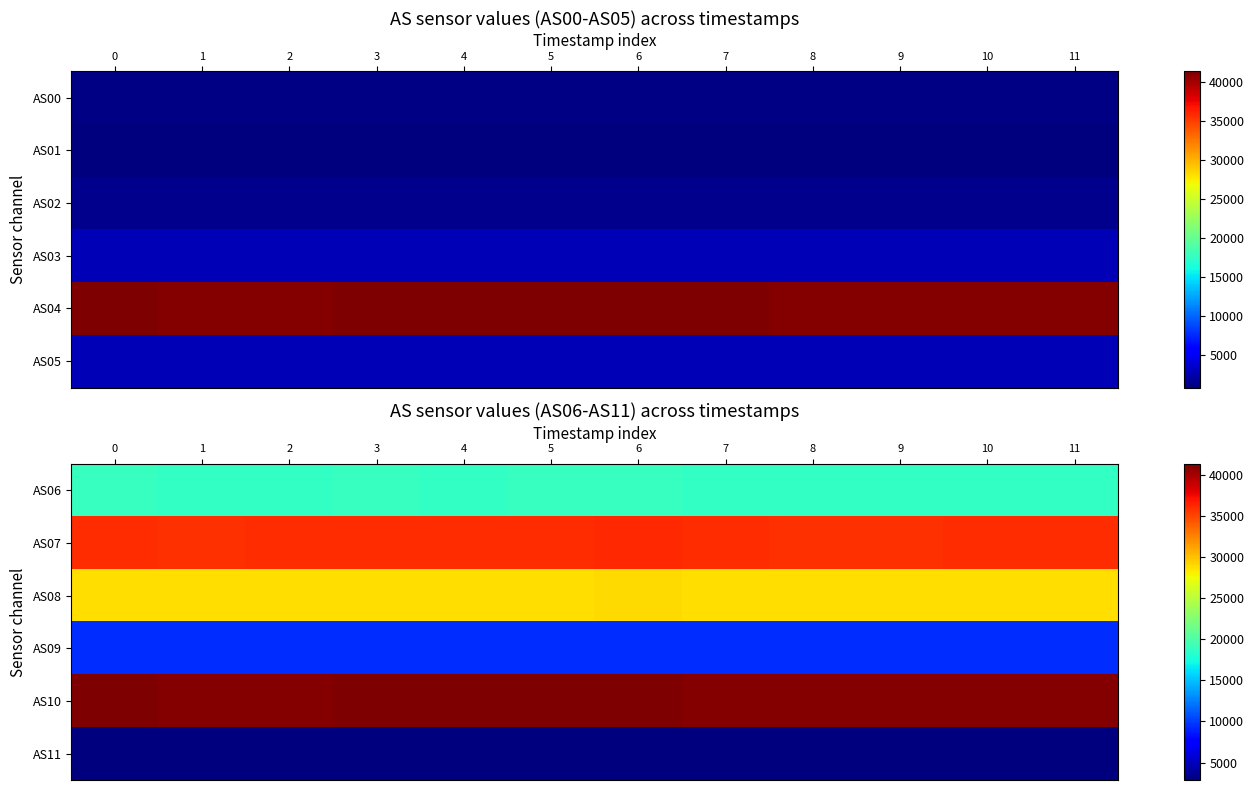

How many categories are shown in the chart?

12